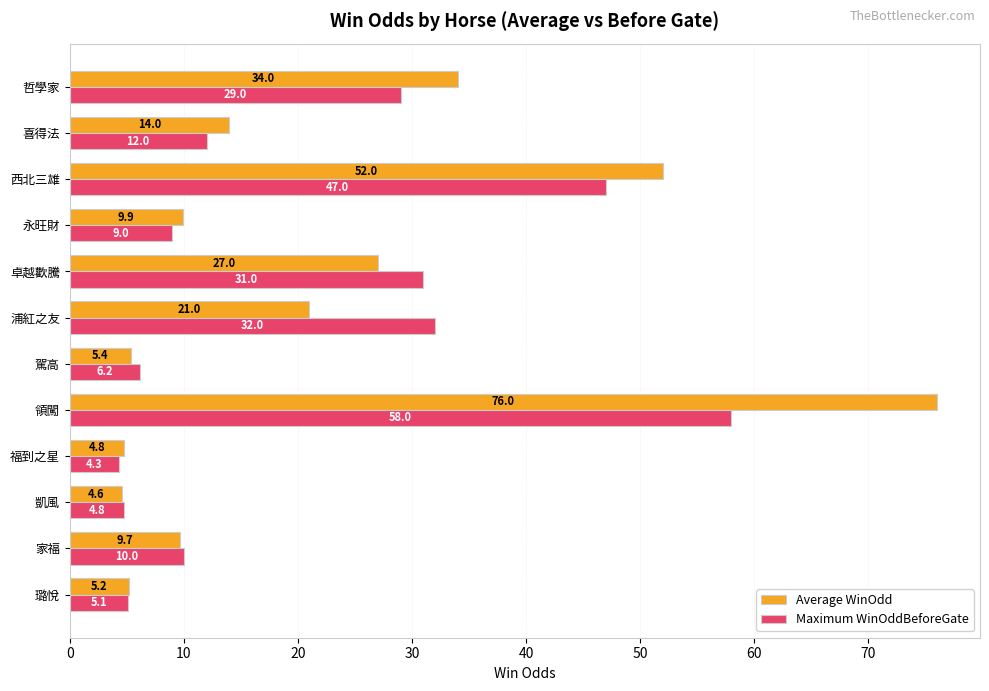

What is the lowest value of the Average WinOdd series?

4.6